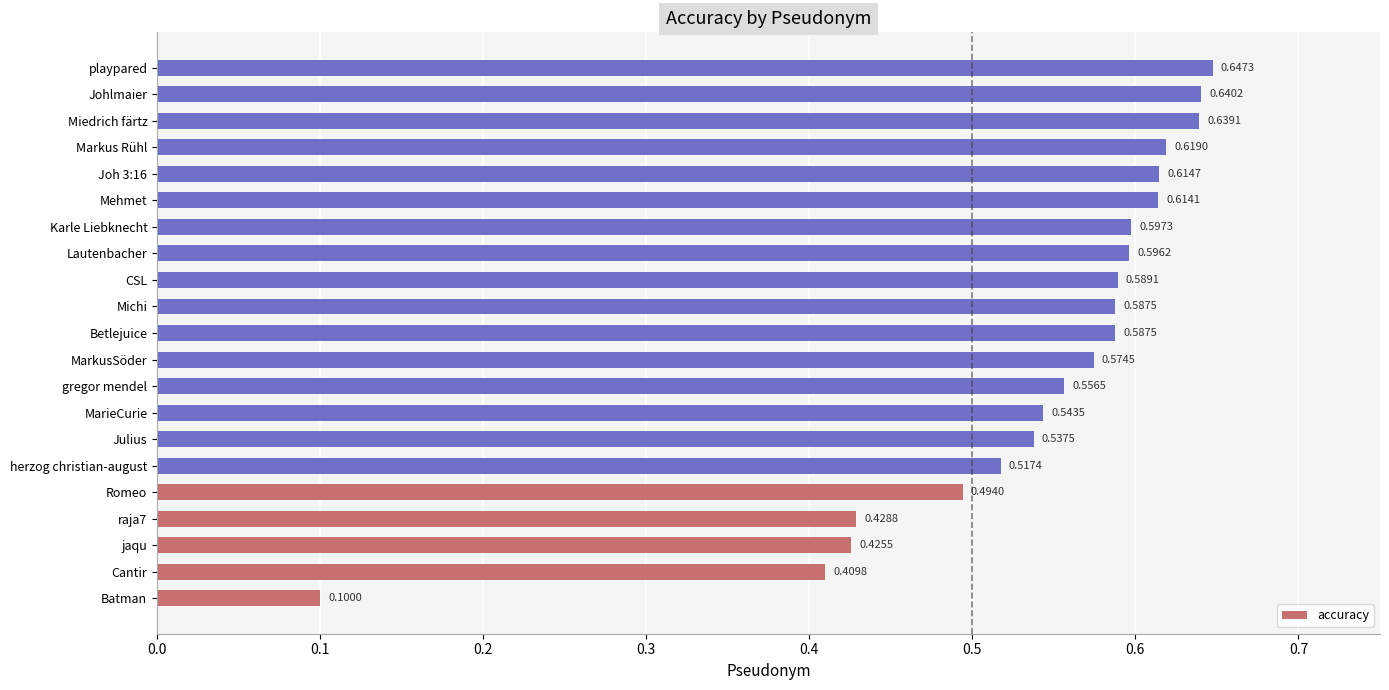

At which label is the value closest to 0?

Batman